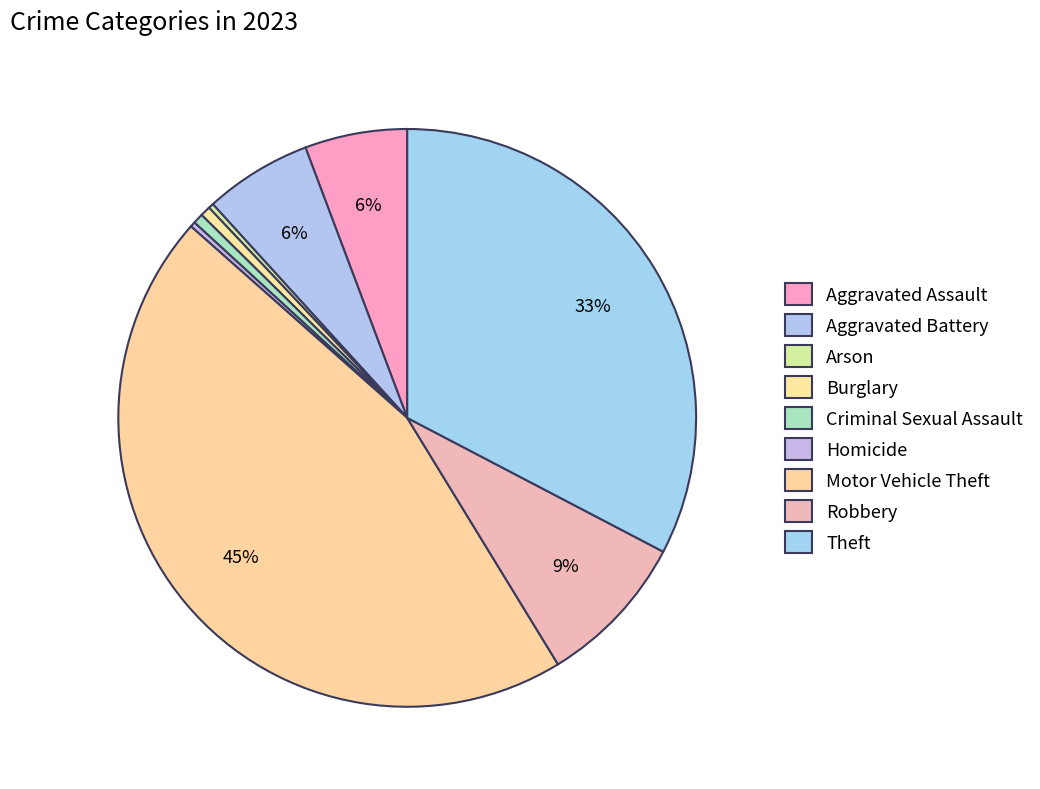

Is it true that Motor Vehicle Theft is 45% of the pie?

True